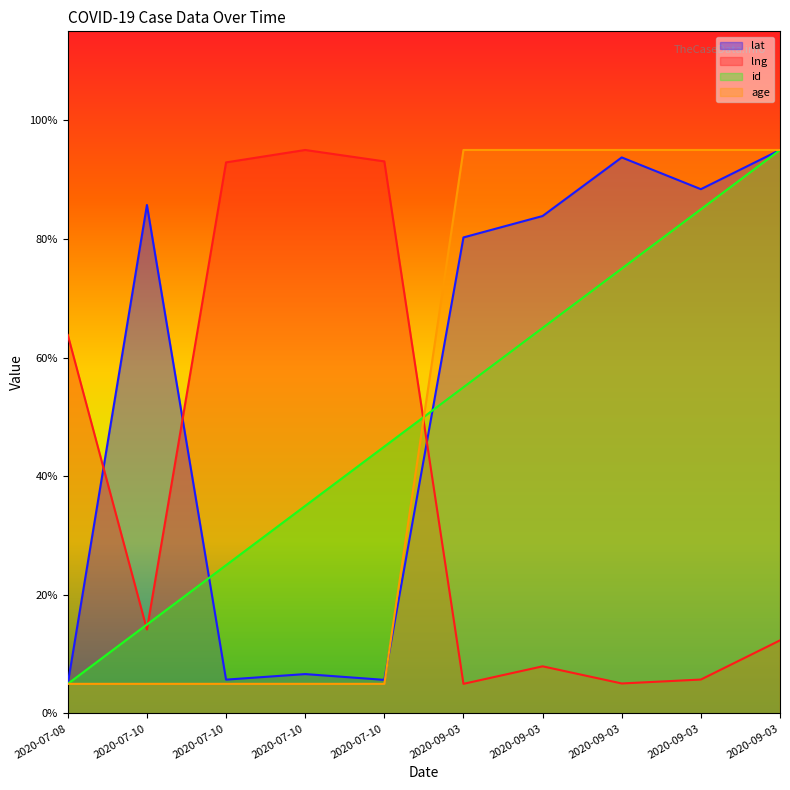

The value of lng at 2020-09-03 is 5.7. True or false?

True